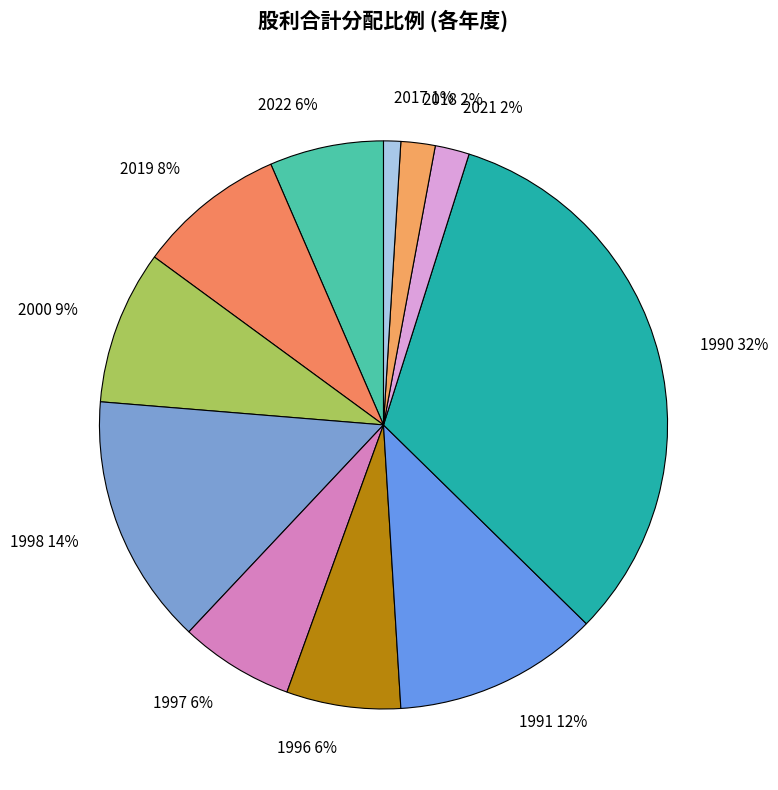

To the nearest percent, what is the average slice percentage?

9%